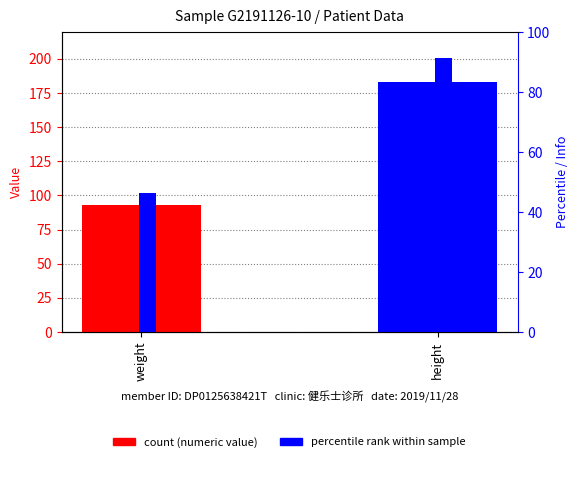

Between weight and height, which series saw the biggest shift?

numeric_value